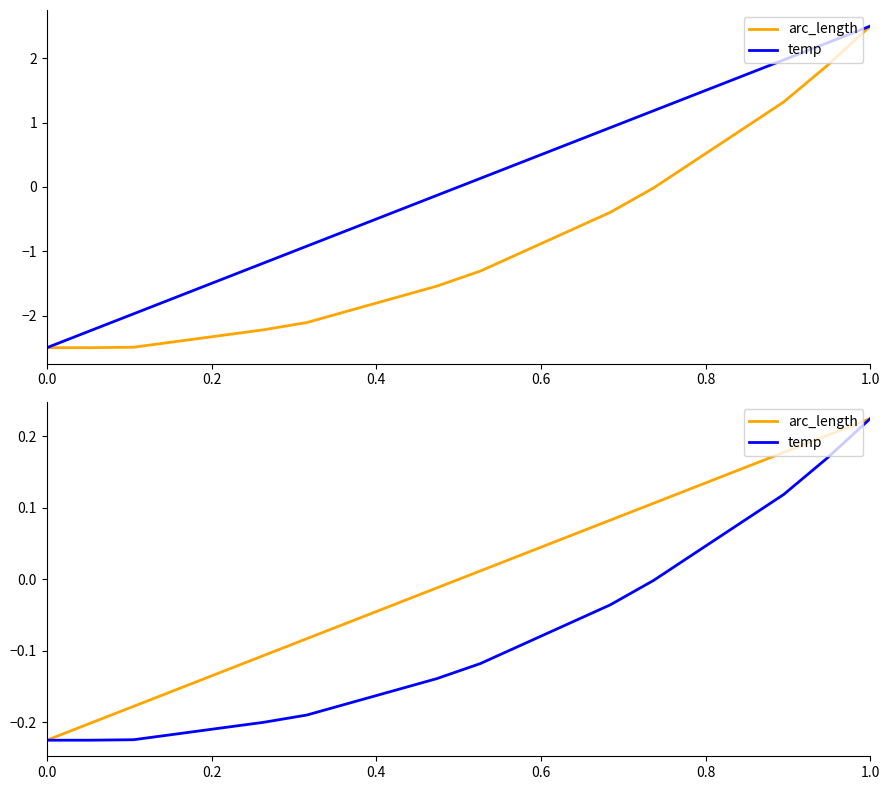

Which category has the highest value in the arc_length series?

1.0